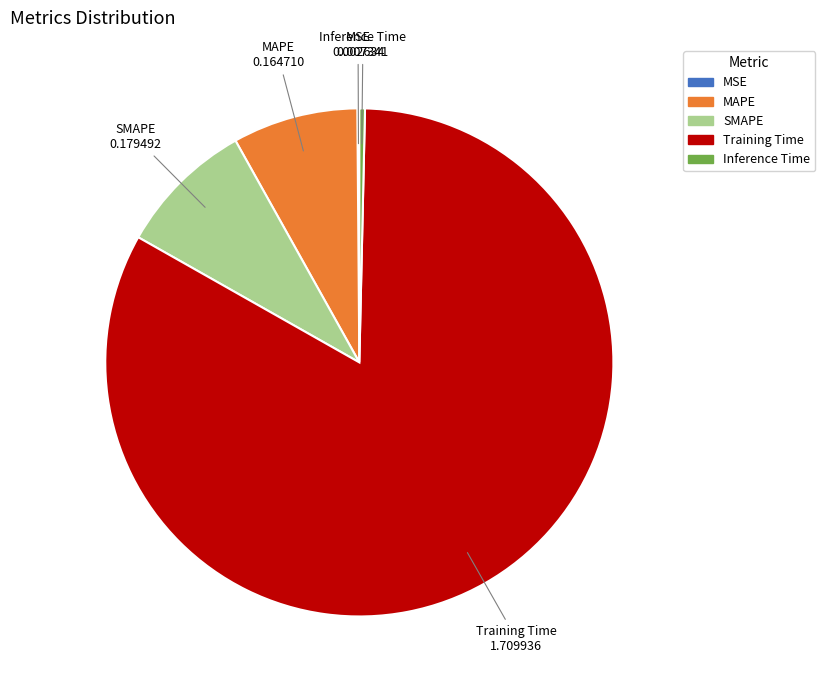

True or false: MAPE accounts for 13% of the total.

False